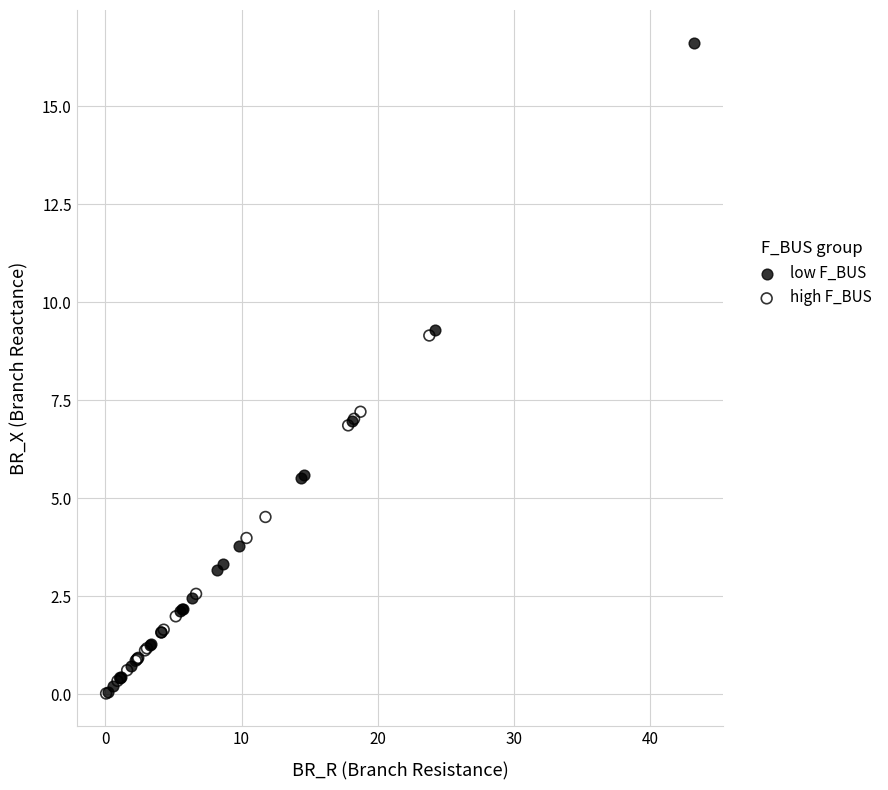

Which series has the largest Y range (max minus min)?

low F_BUS